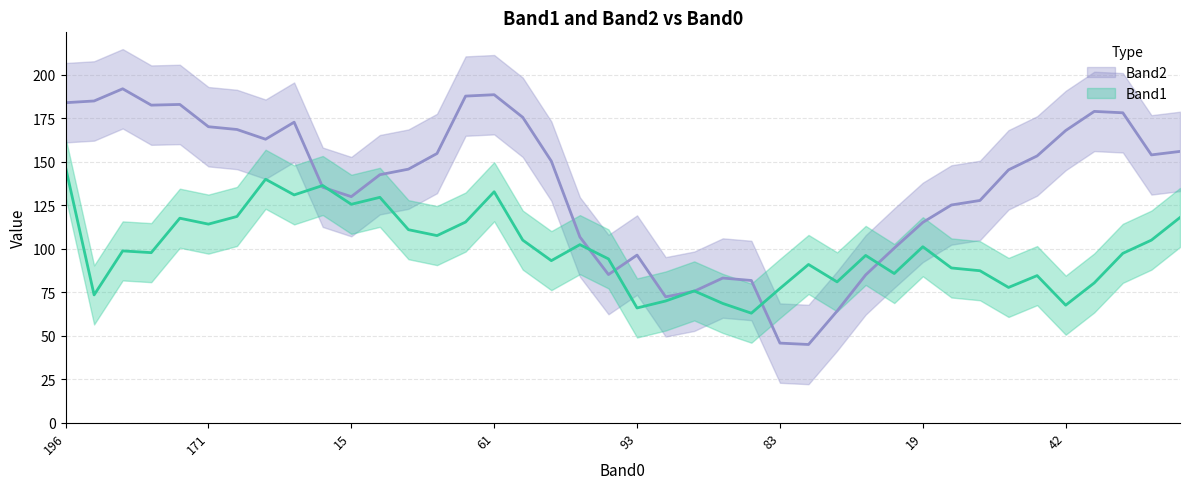

What is the difference between the Band1 values at 176 and 174?

88